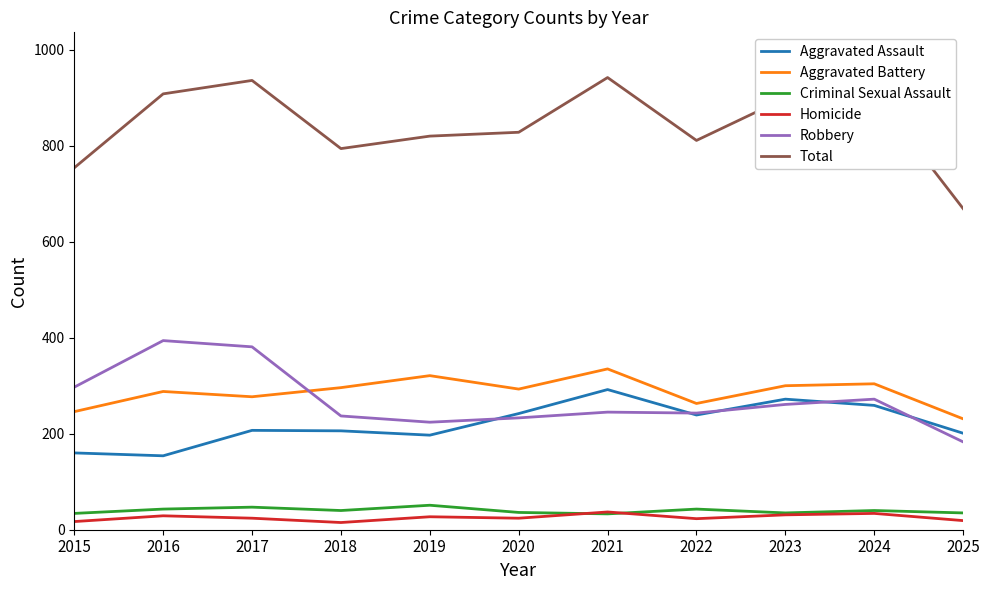

What are all the series names shown in the legend?

Aggravated Assault, Aggravated Battery, Criminal Sexual Assault, Homicide, Robbery, Total